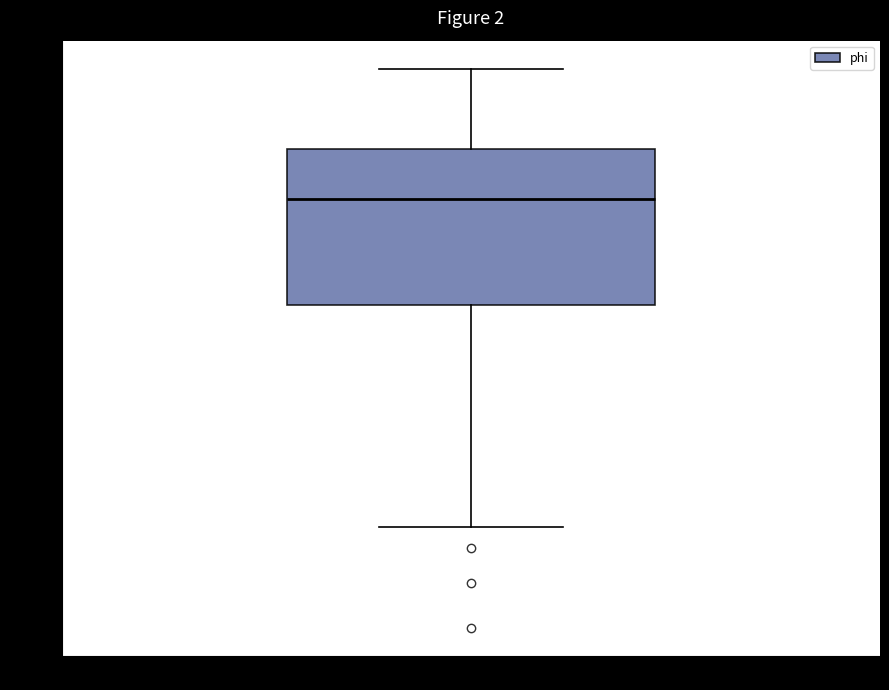

Transcribe this box plot: give where the median line is, the range the box spans, and where the two whiskers end, as read against the y-axis. The values are not printed on the chart, so give them approximately, as read against the axis.

median 0.83, box 0.70 to 0.89, whiskers 0.42 to 0.99